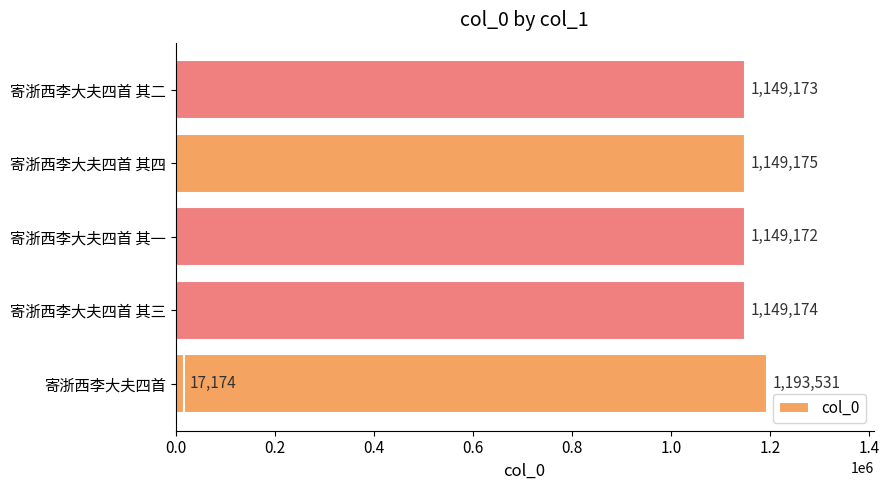

What is the value of the 2nd bar from the left?

1149174